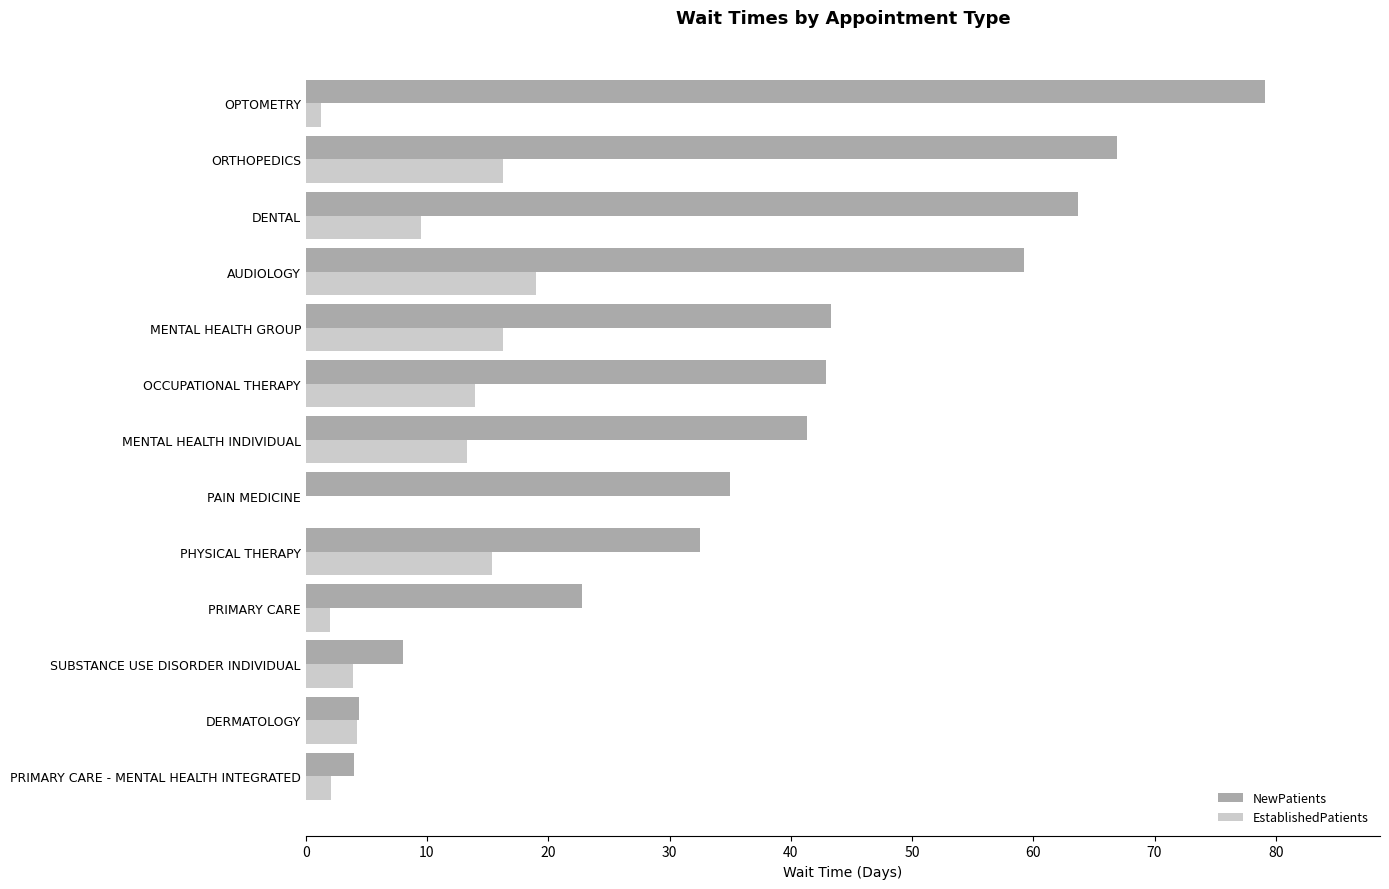

Is the value of NewPatients at SUBSTANCE USE DISORDER INDIVIDUAL greater than the value of EstablishedPatients at PAIN MEDICINE?

Yes